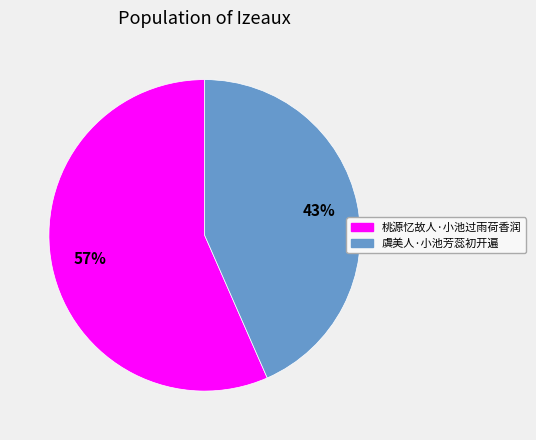

The 桃源忆故人·小池过雨荷香润 slice represents 50% of the pie. True or false?

False